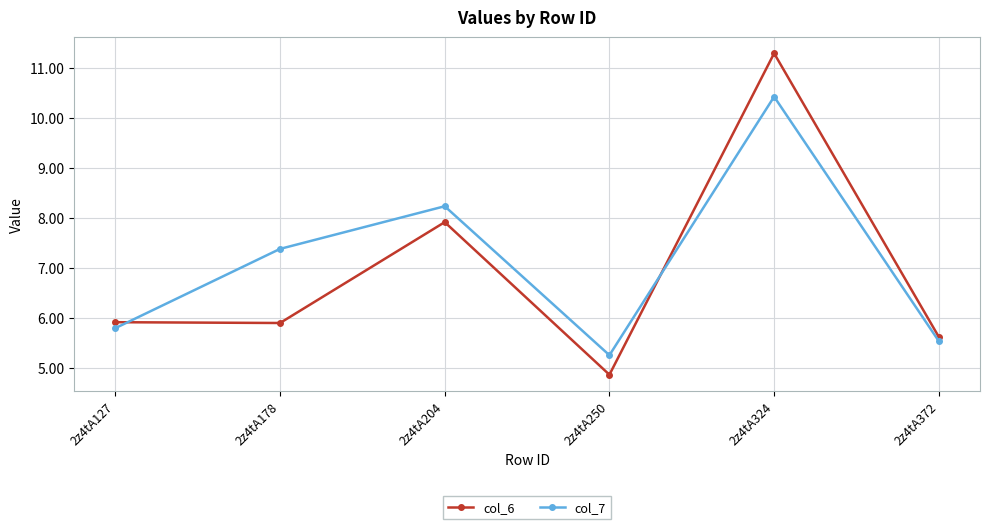

What are all the series names shown in the legend?

col_6, col_7